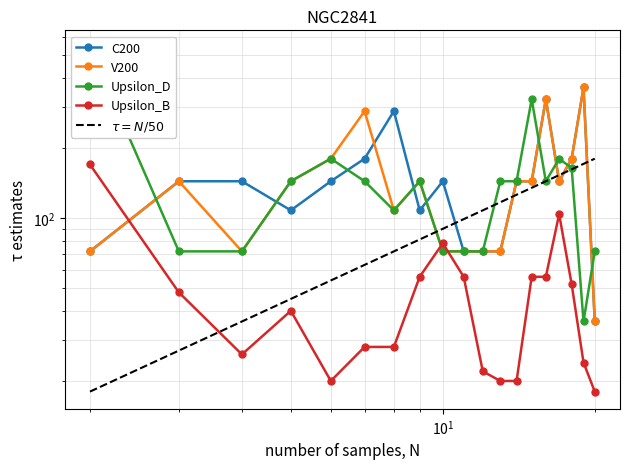

At how many categories does at least one series exceed 207?

6